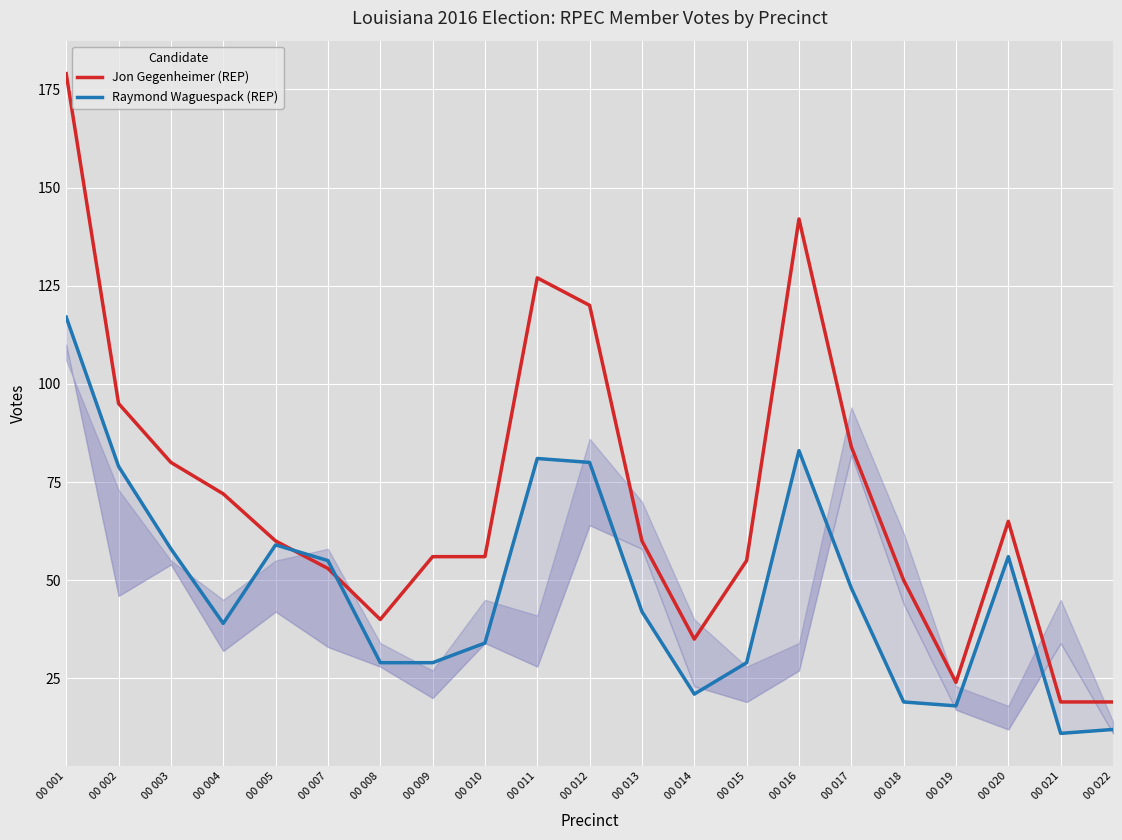

At which category does the chart reach its minimum across all series?

00 021